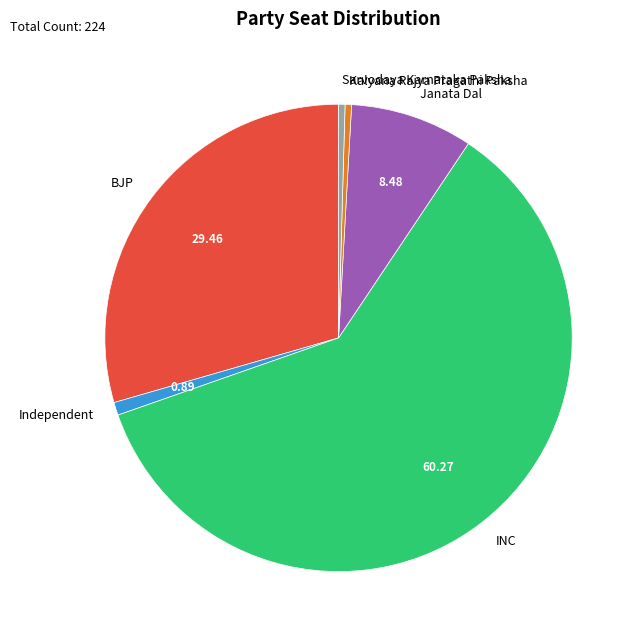

The Janata Dal slice represents 8% of the pie. True or false?

True